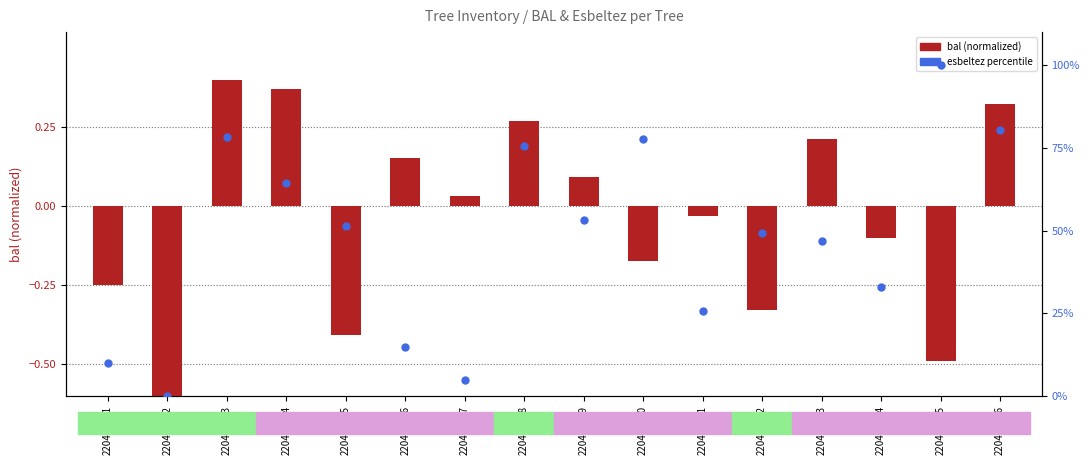

Which series has the largest Y range (max minus min)?

esbeltez (percentile)